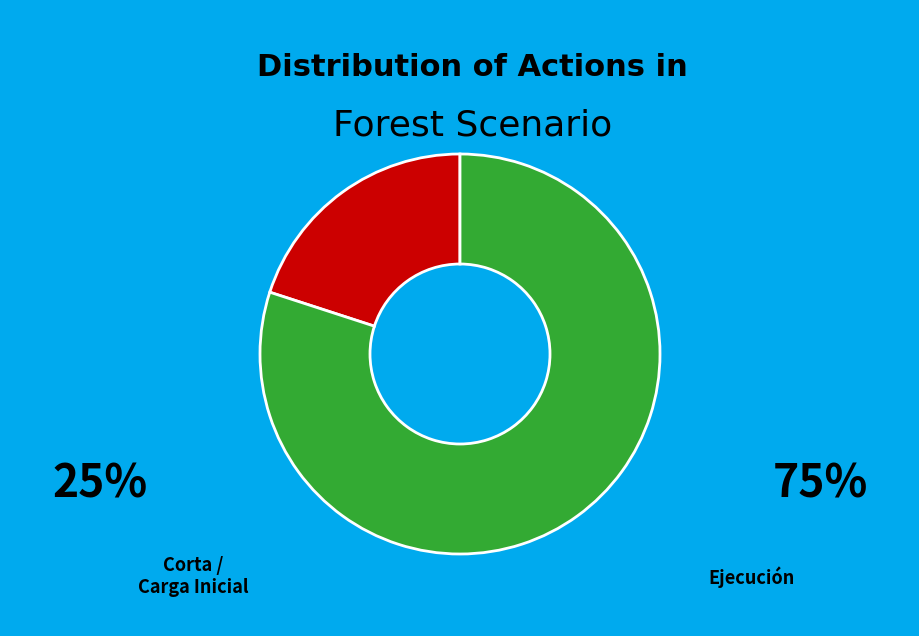

Does any single category account for the majority?

Yes